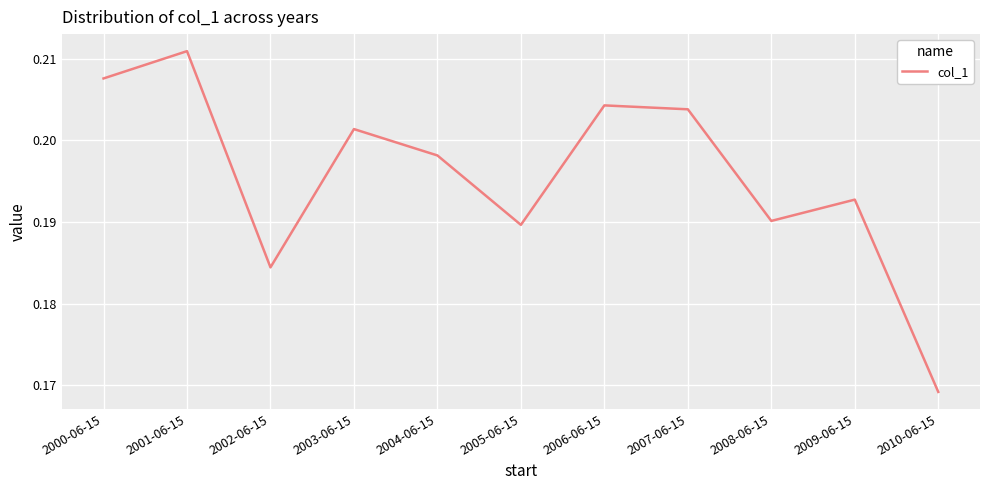

The value at 2001-06-15 is 0.1. True or false?

False